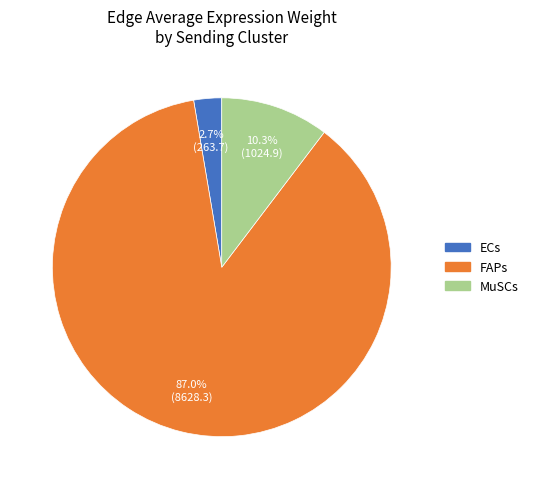

How many segments does this pie chart have?

3